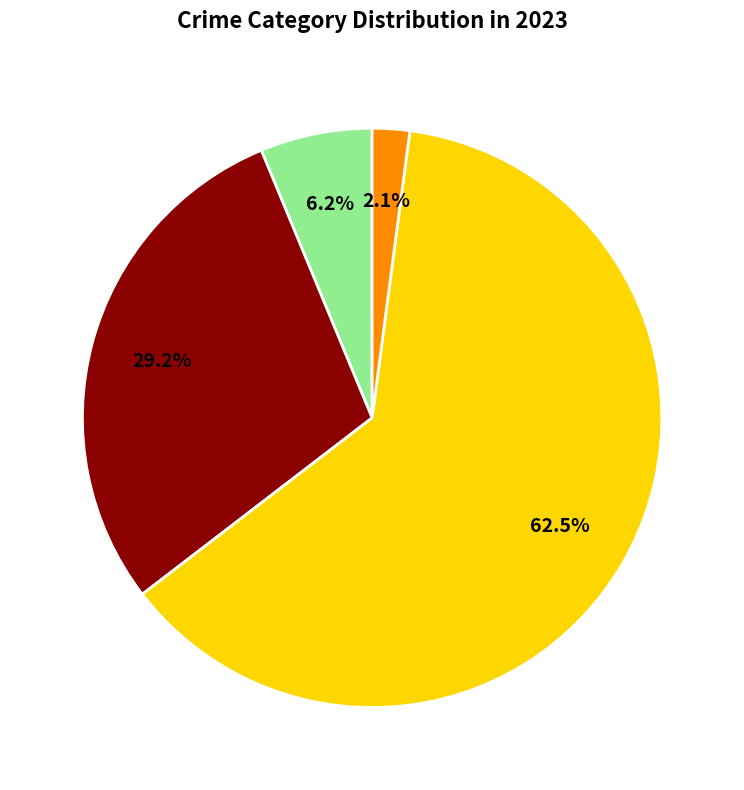

Is there a majority slice in this chart?

Yes